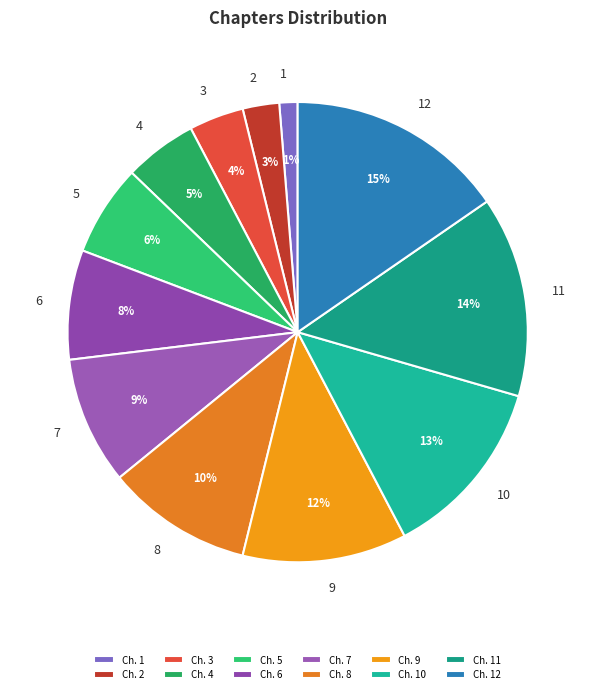

Approximately how many times larger is the value at 8 compared to 12?

0.7